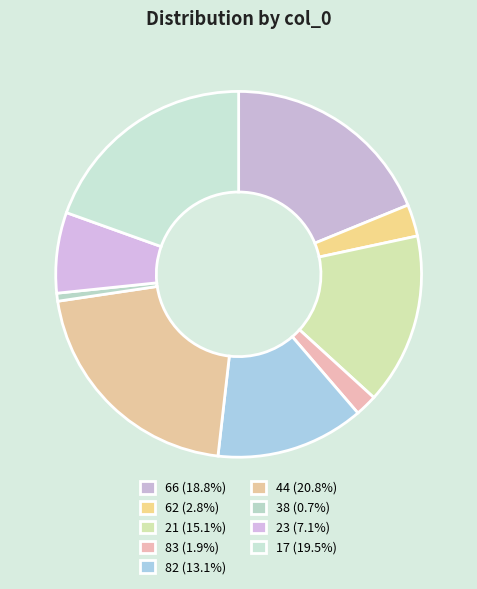

What is the ratio of the value at 66 to the value at 83?

9.7